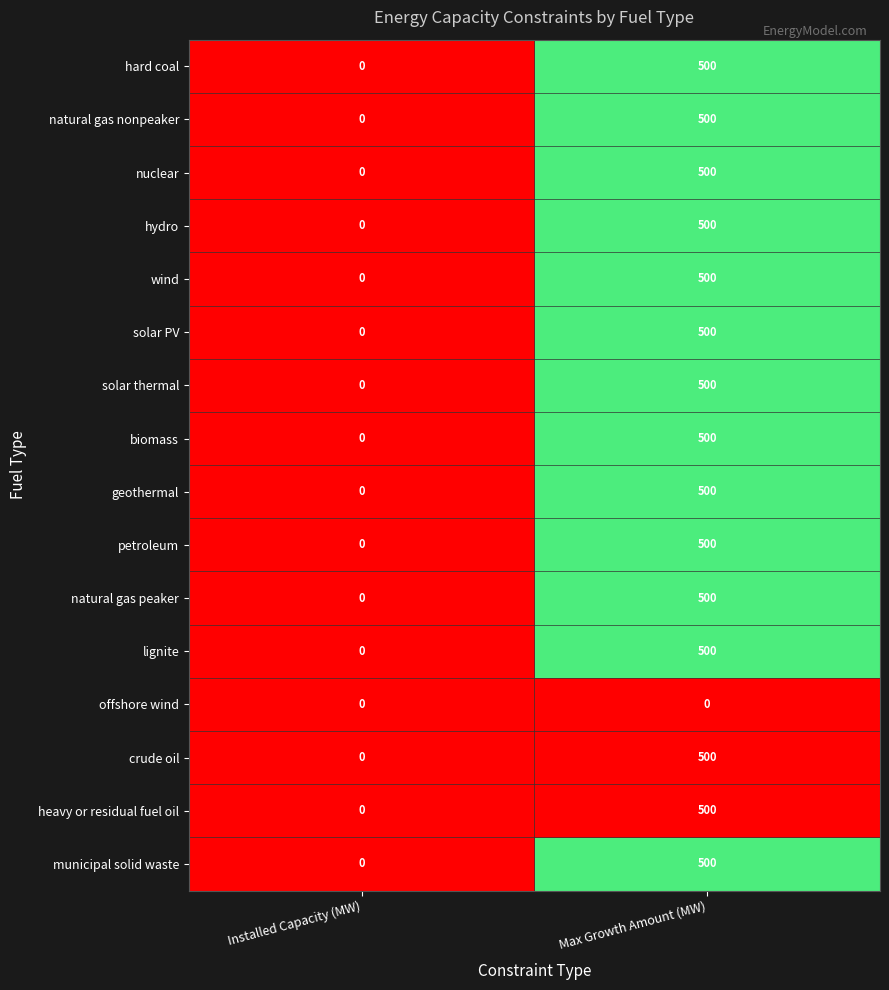

What is the greatest value displayed?

500